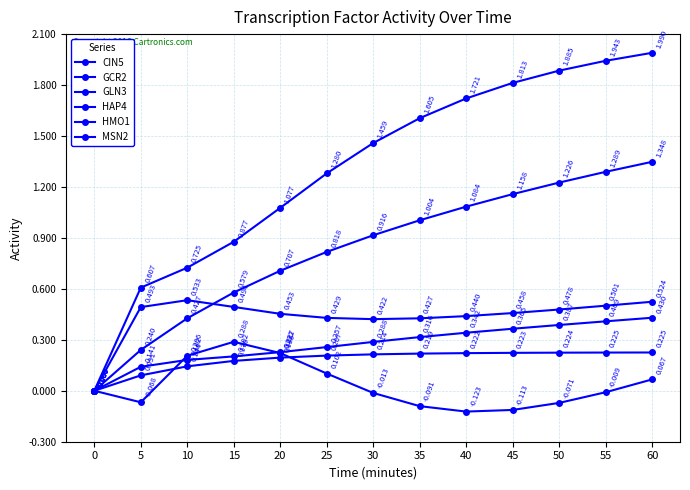

The value of HAP4 at 5 is -0.0. True or false?

False